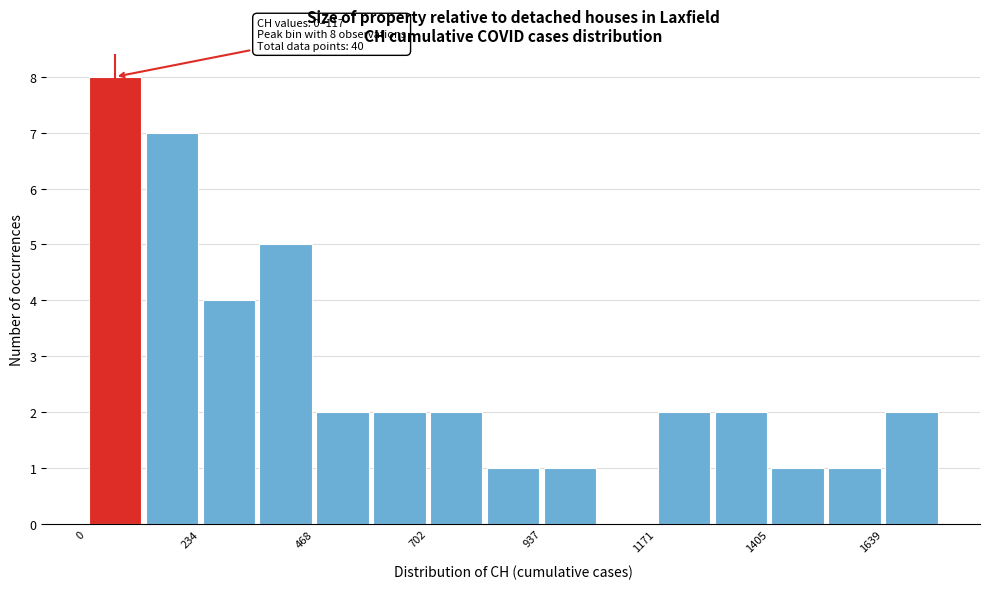

Read against the x-axis, roughly where is the centre of the tallest bar?

50